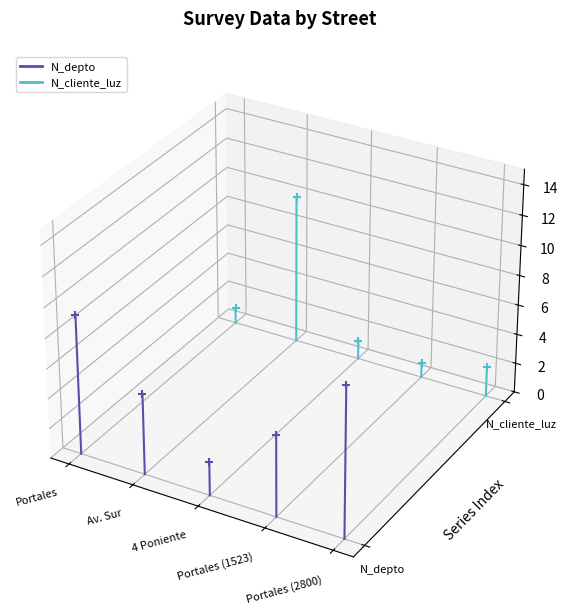

Which series has the widest spread of Y values?

N_depto